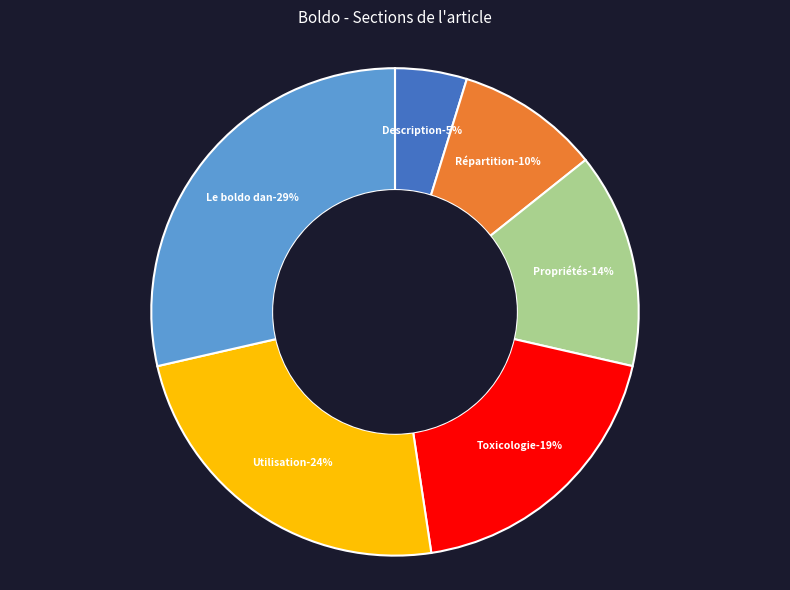

Which has a higher value, Le boldo dans la culture or Utilisation industrielle?

Le boldo dans la culture